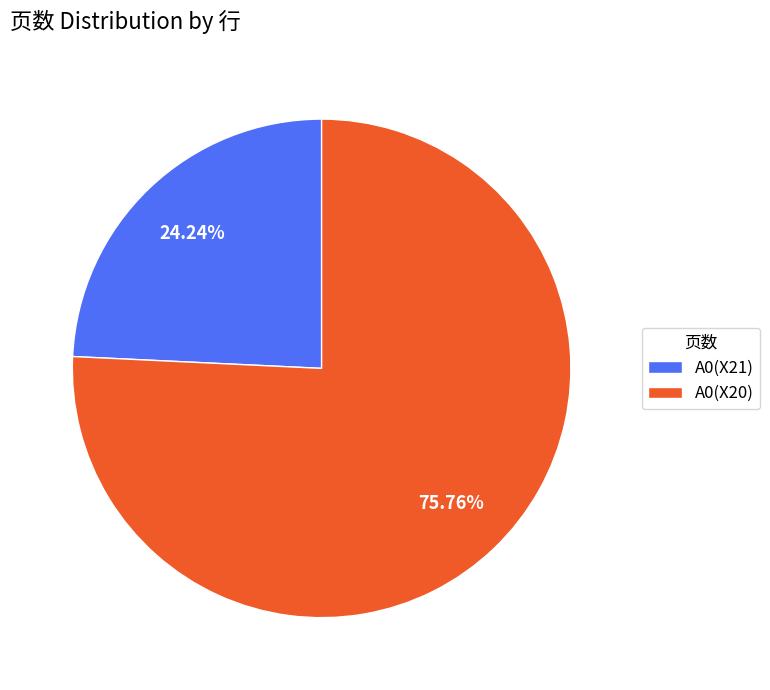

To the nearest percent, what is the combined percentage of A0(X20) and A0(X21)?

100%